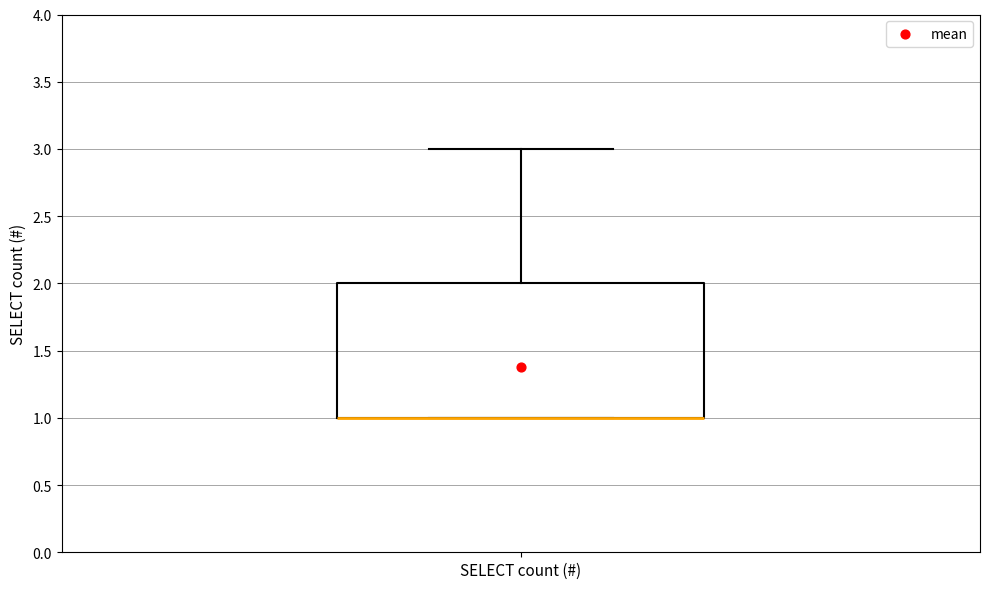

Where is the upper edge of the box for SELECT count (#) on the y-axis? The values are not printed on the chart, so give them approximately, as read against the axis.

2